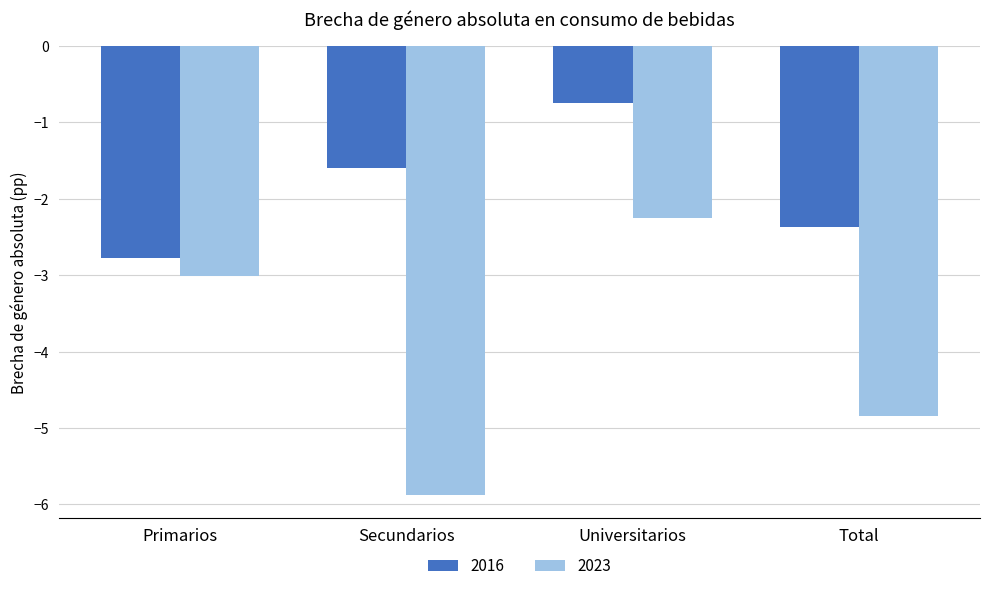

What is the minimum value for 2023?

-5.9